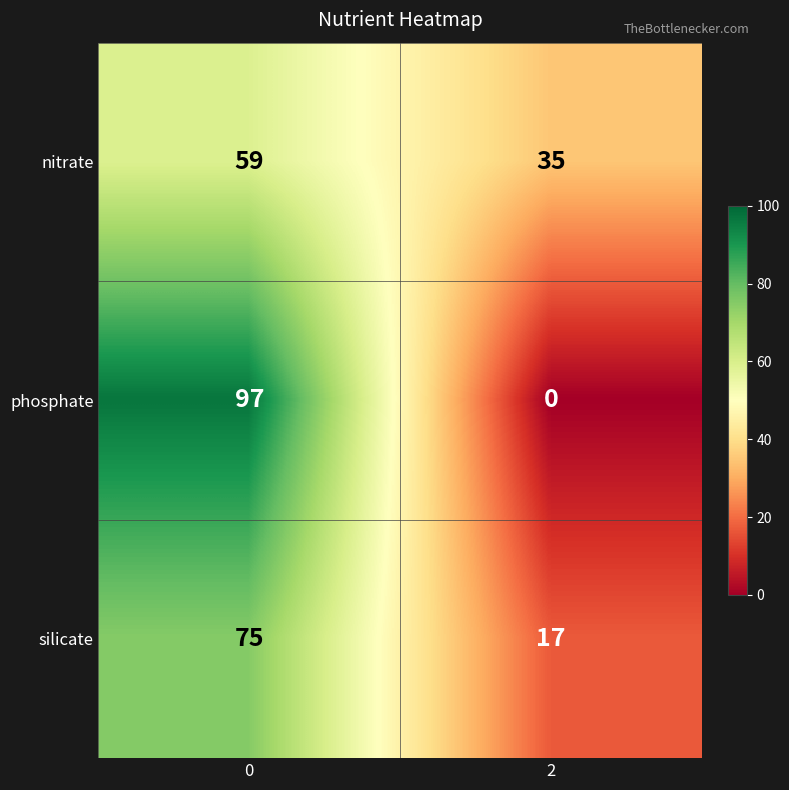

Which series has the largest total across all categories?

phosphate